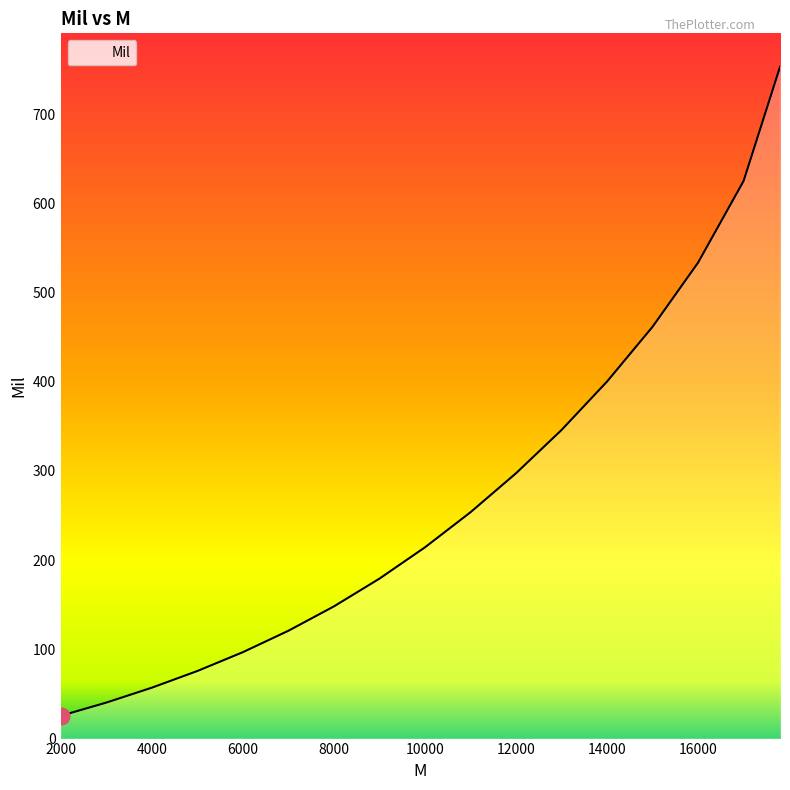

How many lines are shown in the chart?

1